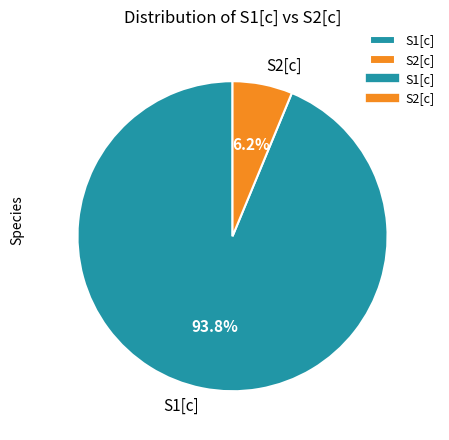

Does S1[c] account for over 50% of the chart?

Yes